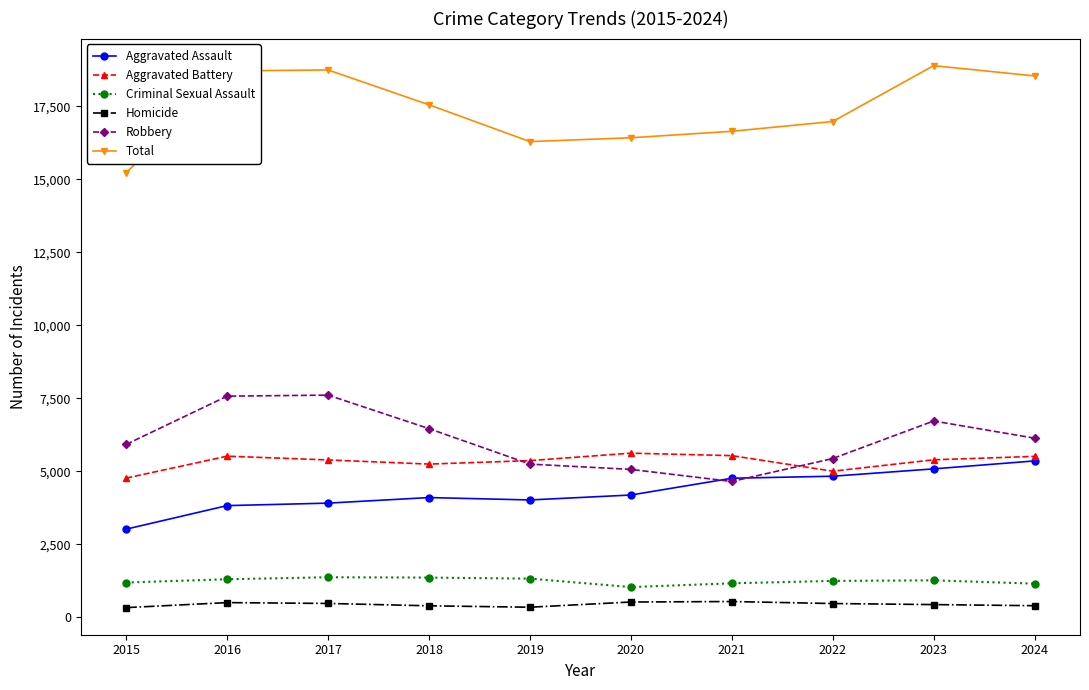

Where does the Aggravated Battery series first go above 5394?

2016